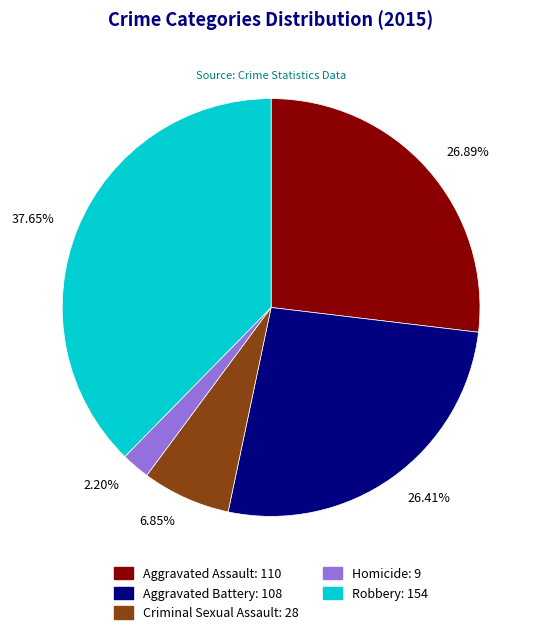

Do 26.41% and 26.89% together represent more than half of the pie?

Yes